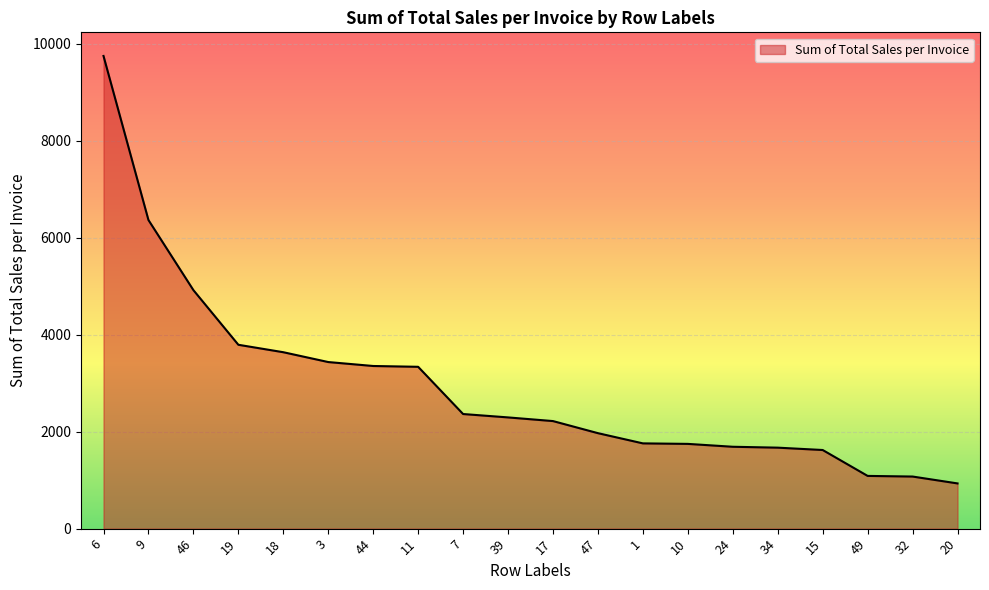

What is the maximum value shown in the chart?

9746.9